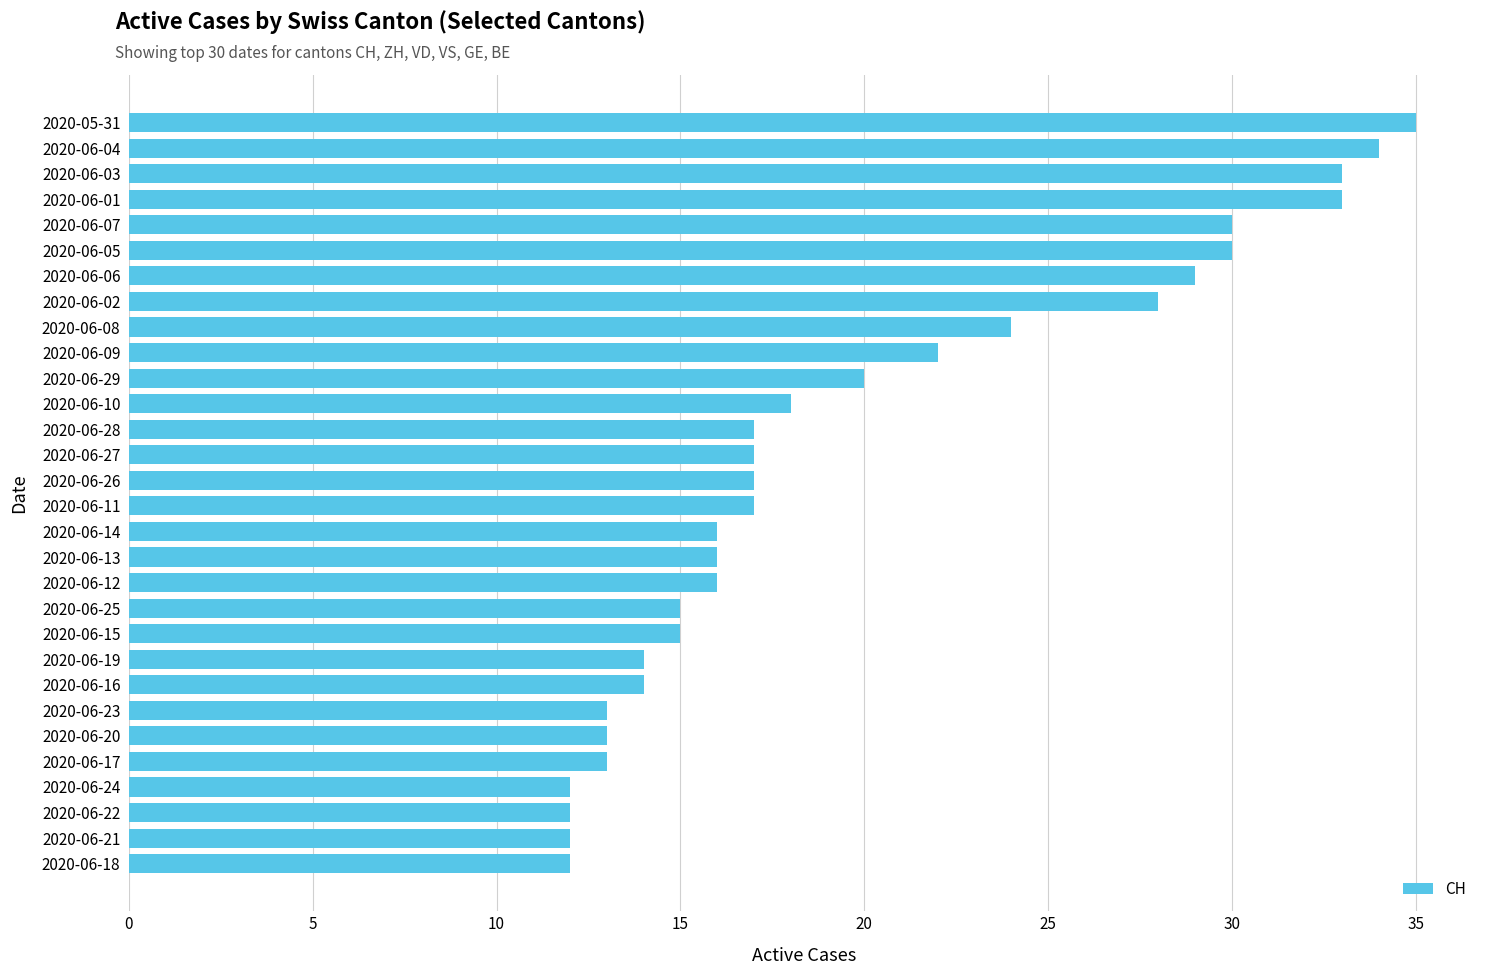

Is it true that the value at 2020-05-31 is 16?

False